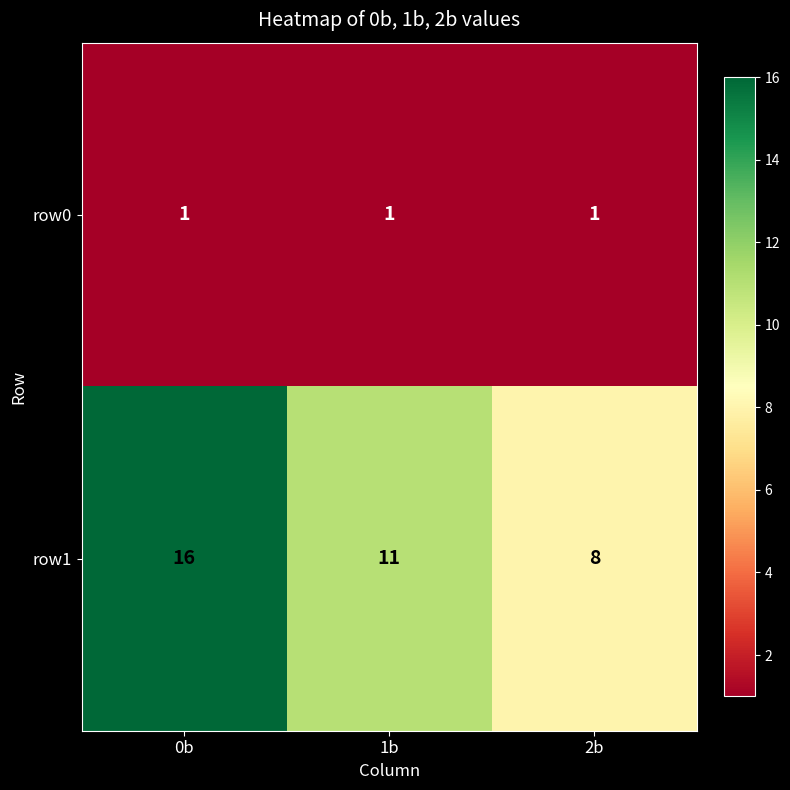

Reading left to right, list all the values displayed in this chart.

row0: 0b=1	1b=1	2b=1
row1: 0b=16	1b=11	2b=8